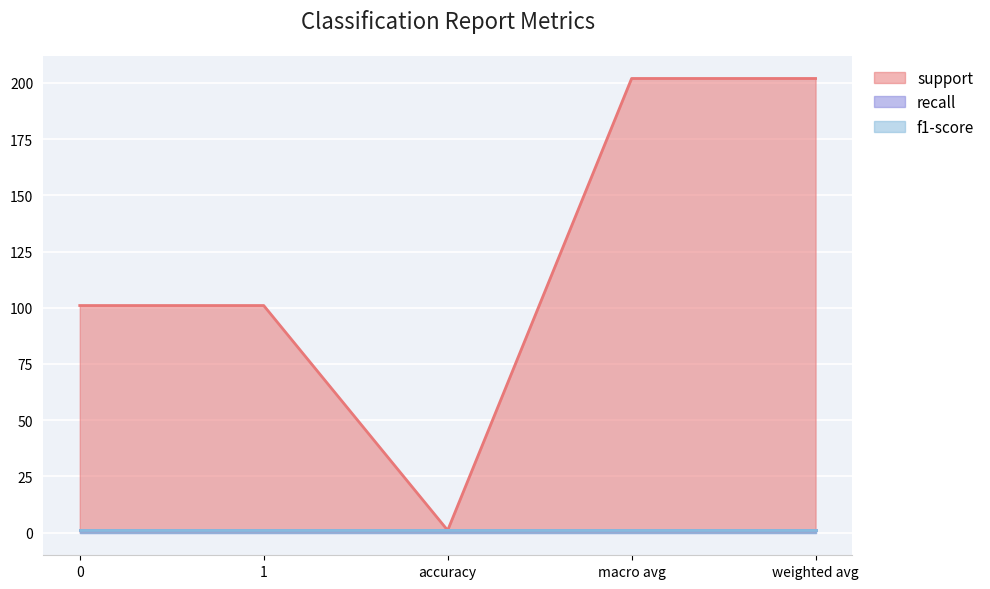

Reading left to right, list all the values displayed in this chart.

support: 101	101	1	202	202
recall: 1	1	1	1	1
f1-score: 1	1	1	1	1